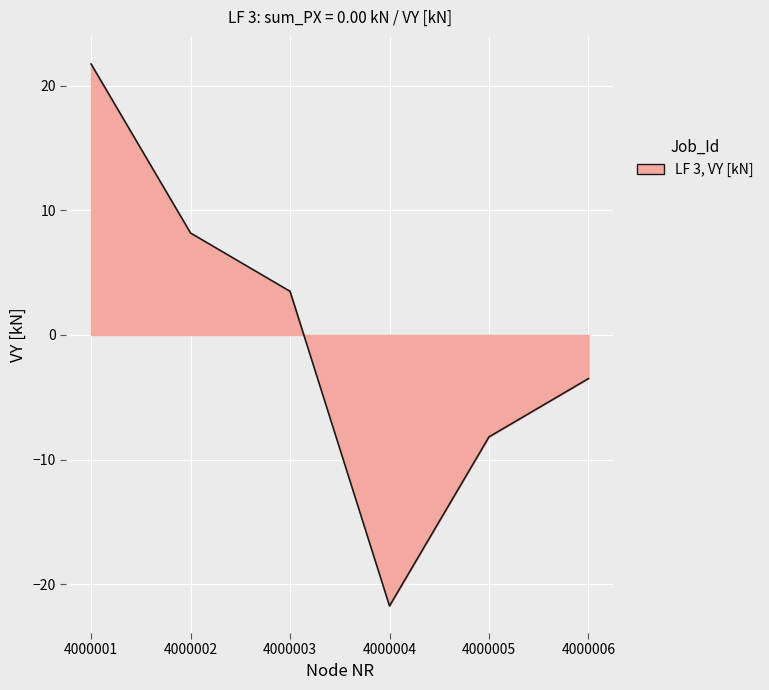

True or false: the data shows -3.5 at 4000006.

True